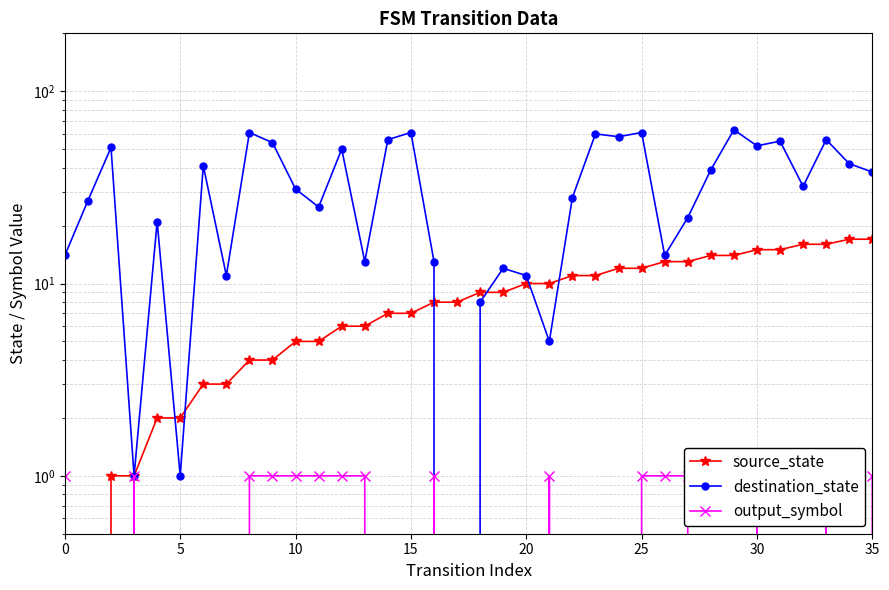

True or false: output_symbol and source_state cross at least once.

False